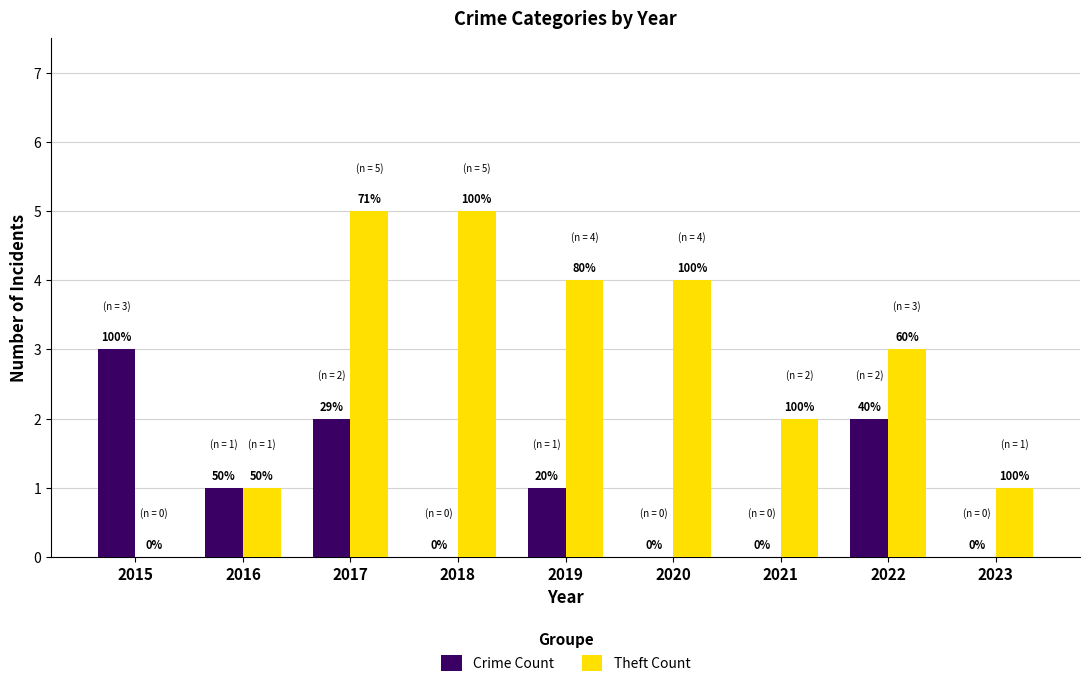

How many groups of bars are there?

9